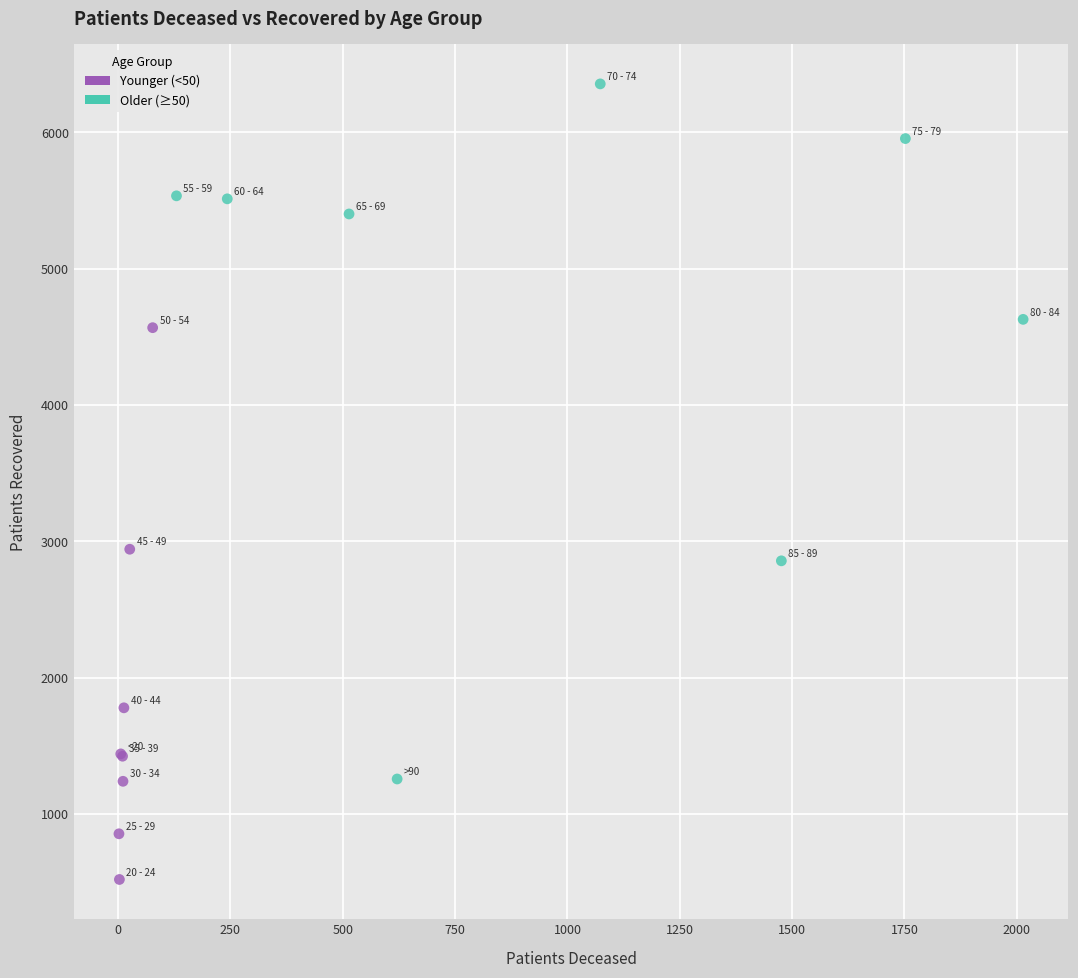

What are all the series names shown in the legend?

Younger (<50), Older (≥50)